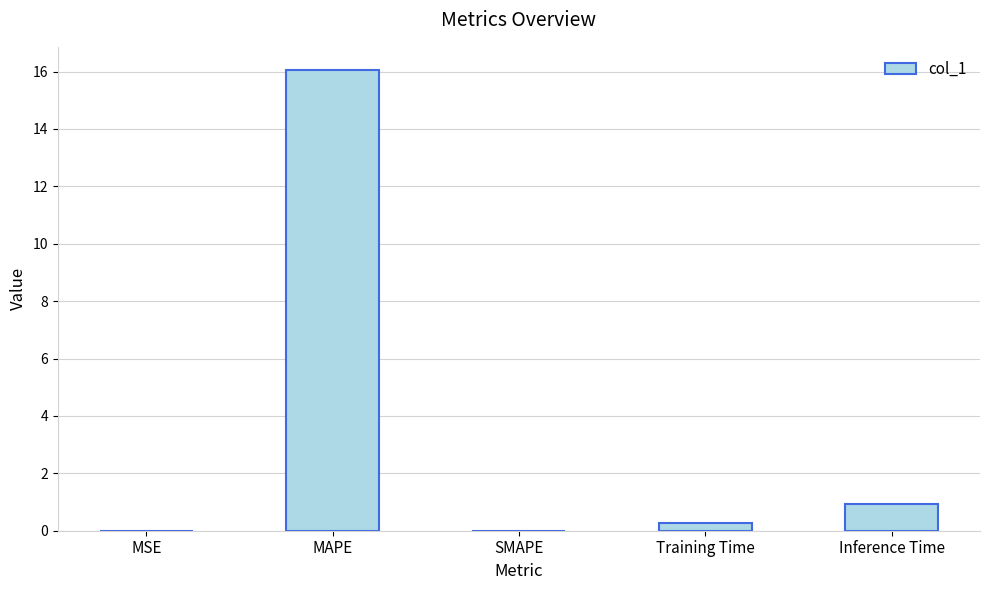

The chart shows a value of 6.1 at SMAPE. True or false?

False